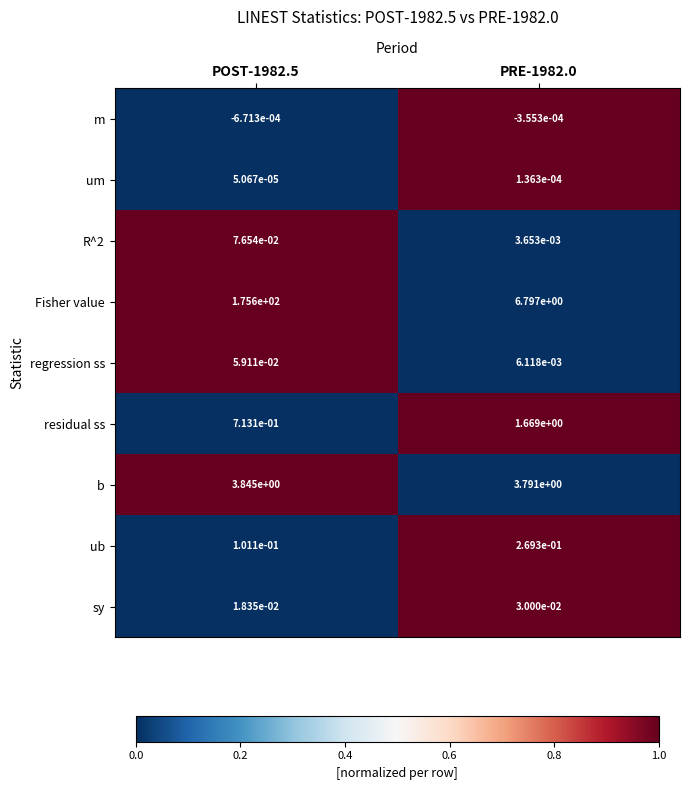

Which series has the largest total across all categories?

Fisher value